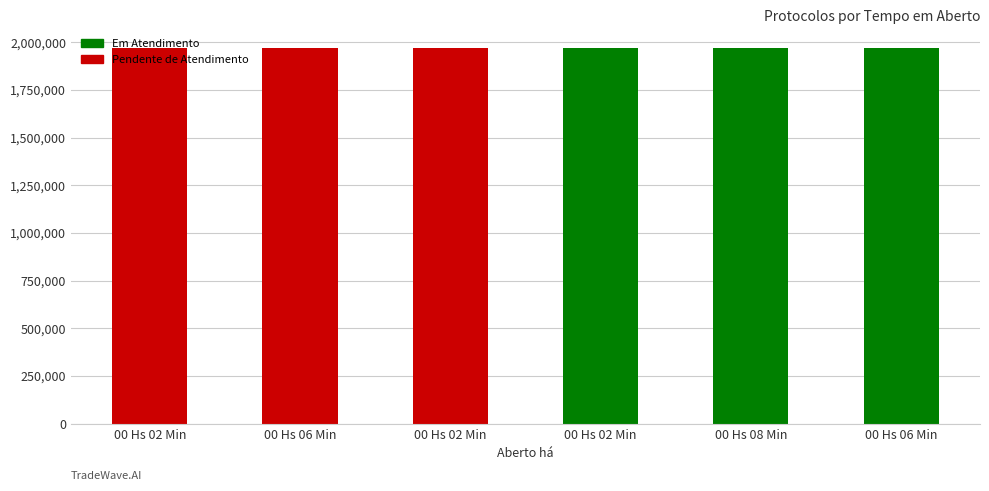

Between 00 Hs 08 Min and 00 Hs 02 Min, which is larger?

00 Hs 02 Min